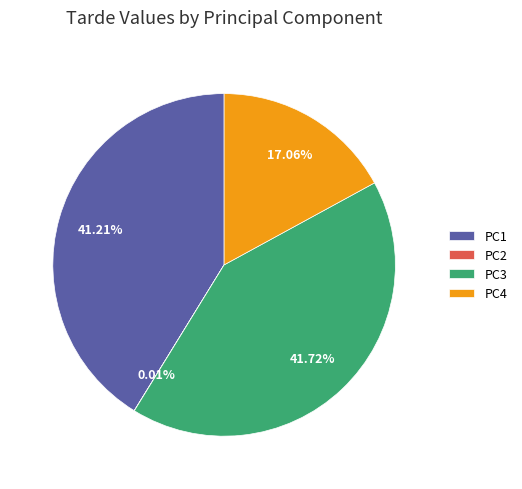

Which has a higher value, PC1 or PC4?

PC1